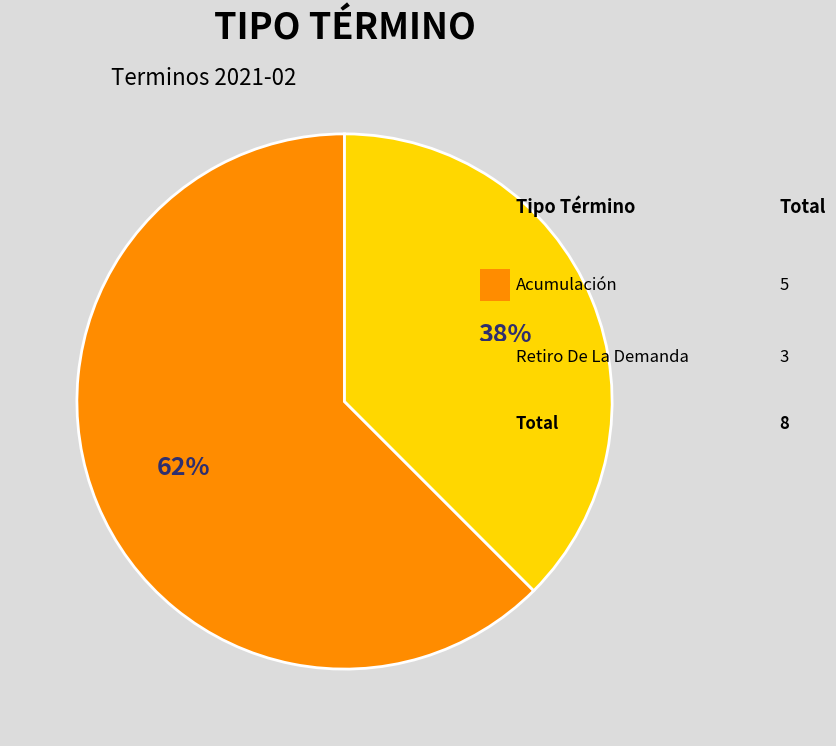

How many slices are in this pie chart?

2